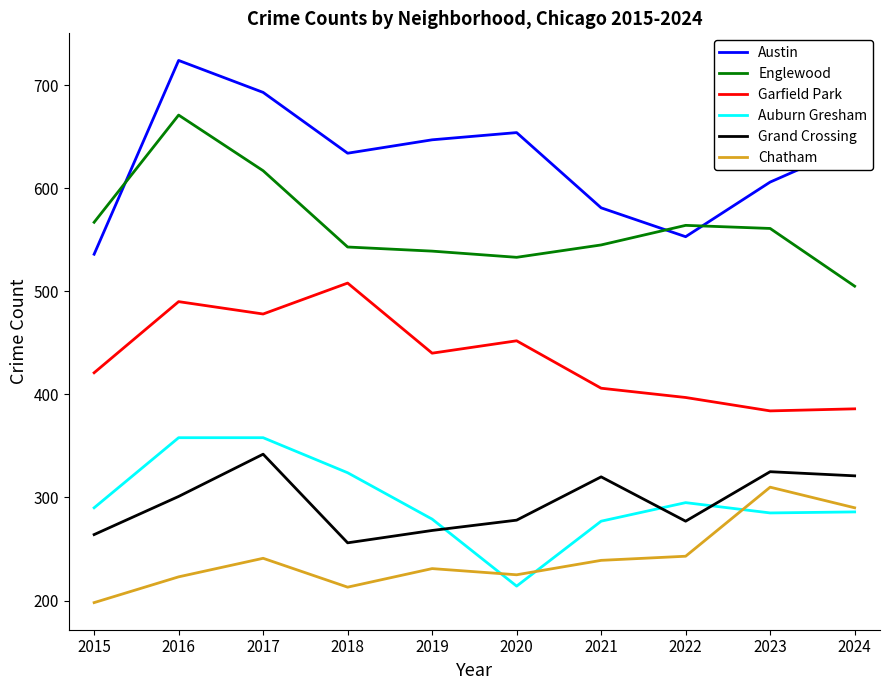

What is the smallest value displayed?

198